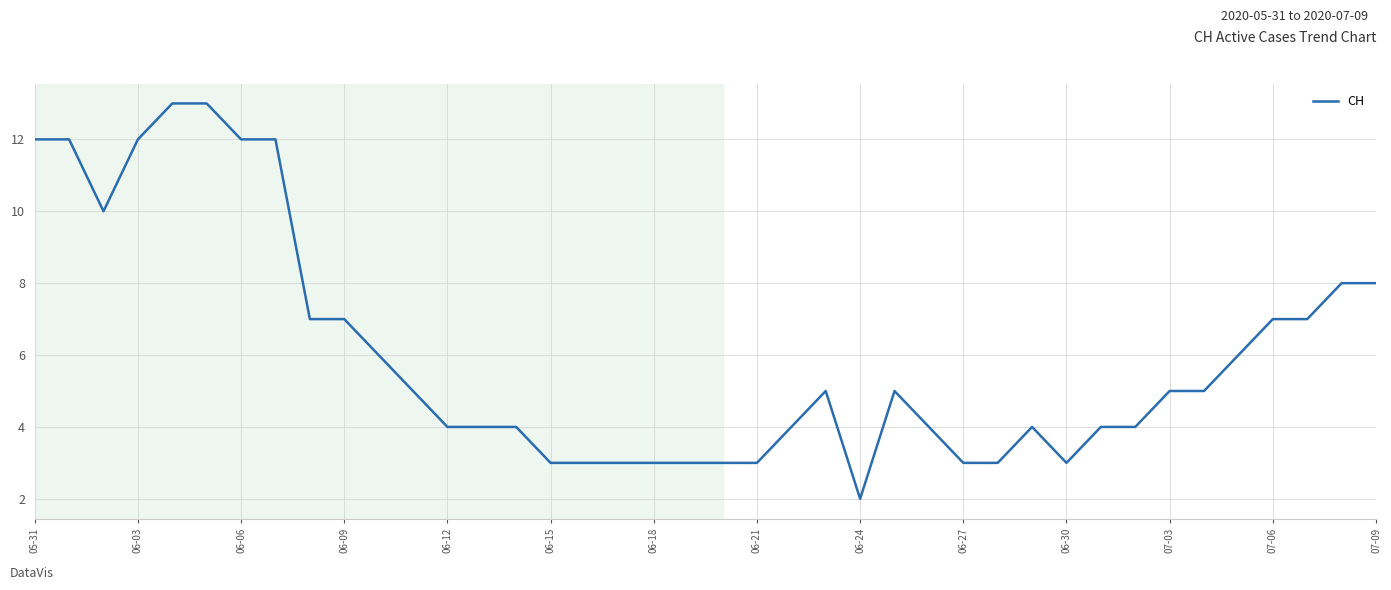

Count the number of categories in the chart.

40